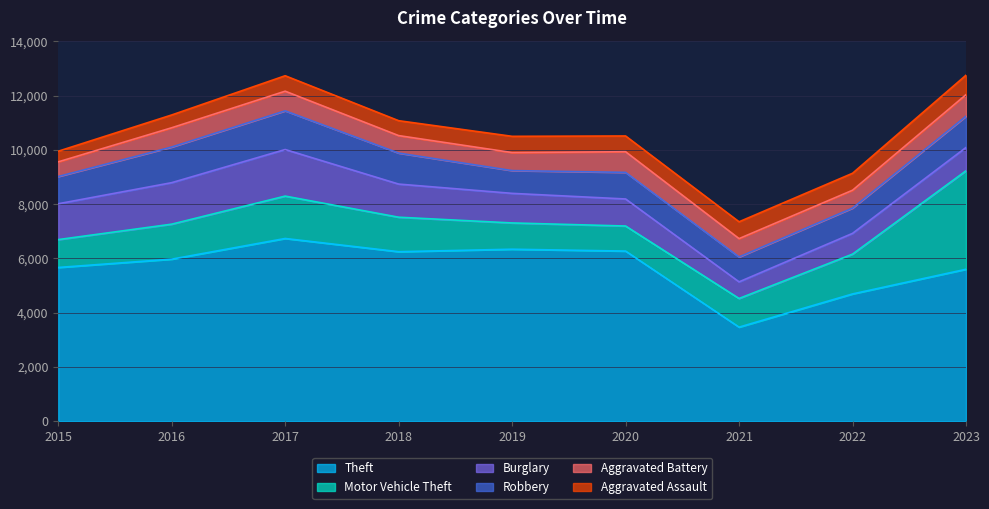

Which category has the highest value across all series?

2017